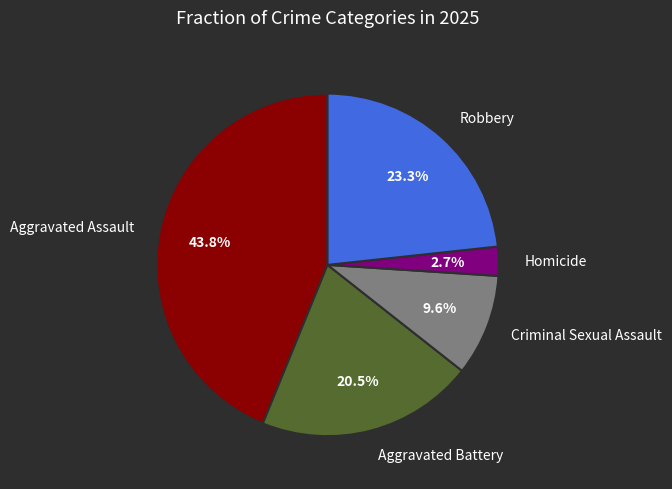

Rank the categories by value from highest to lowest.

Aggravated Assault, Robbery, Aggravated Battery, Criminal Sexual Assault, Homicide